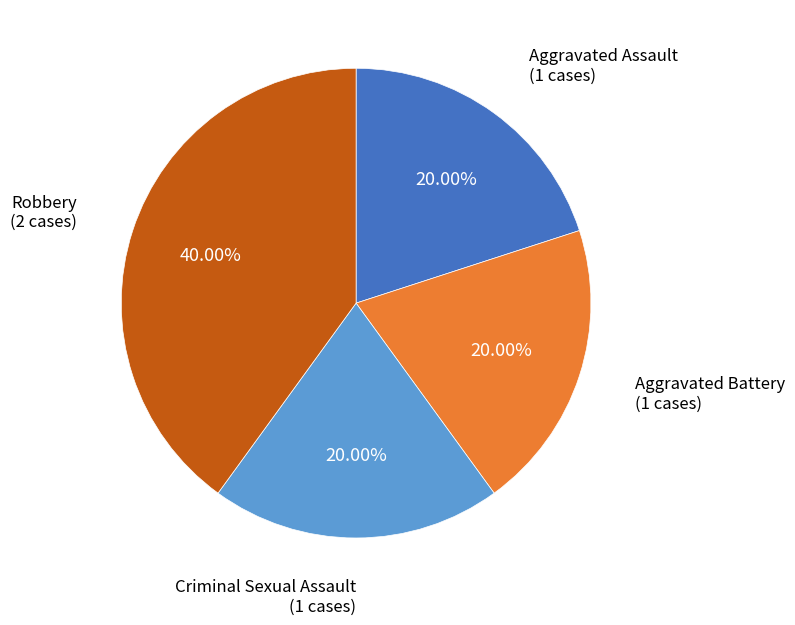

Does any single category account for the majority?

No